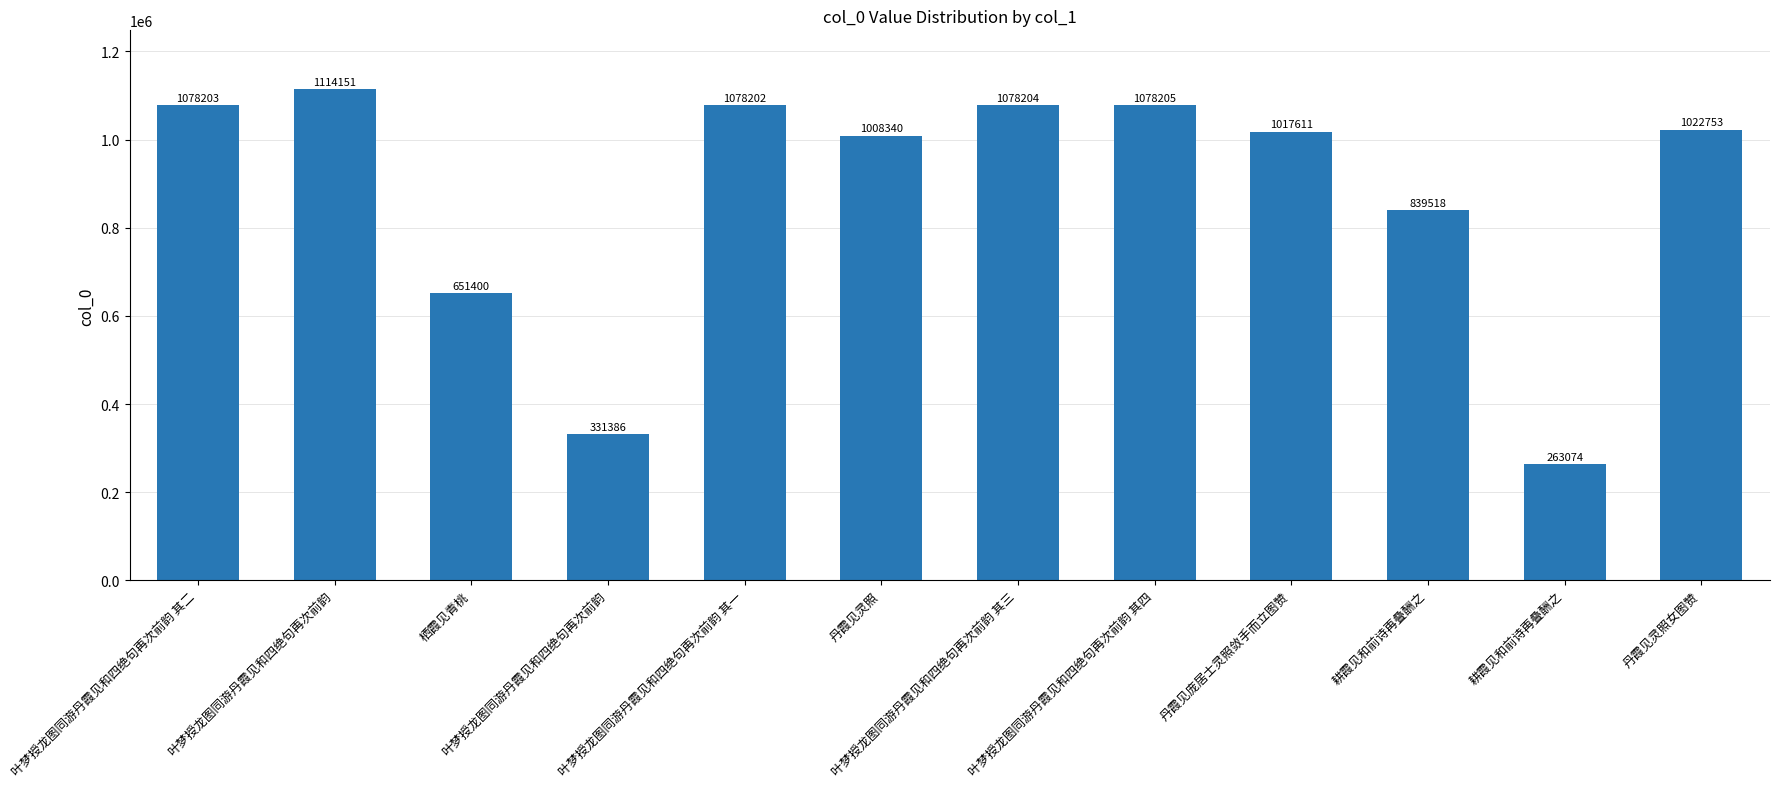

Where is the data nearest to the value 688612?

栖霞见青桃